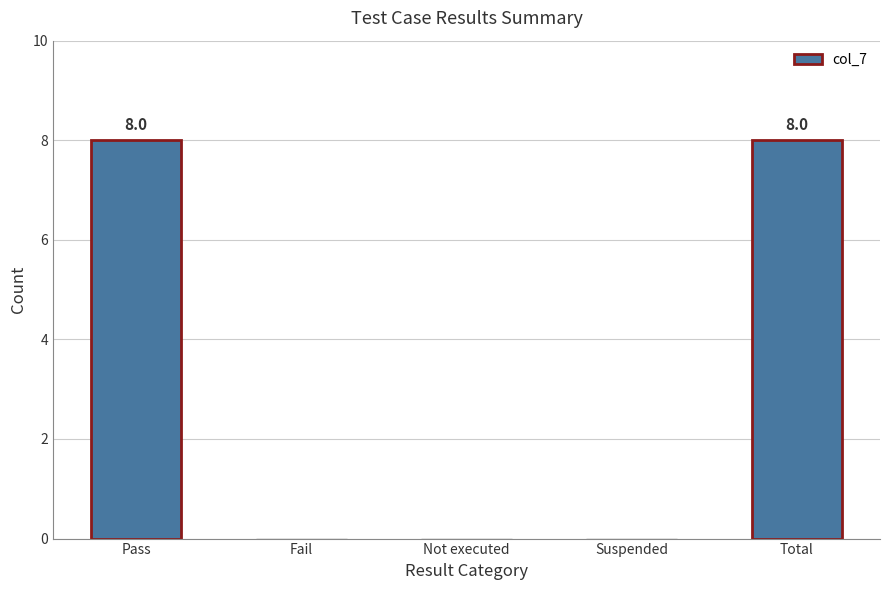

How many series are shown in this chart?

1